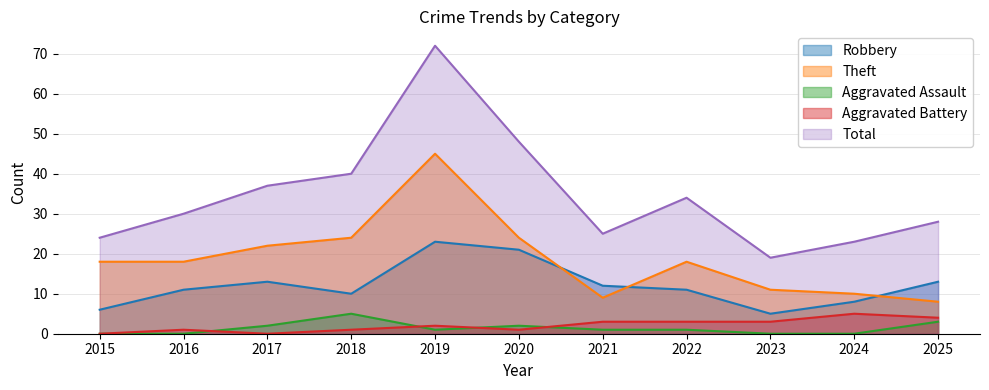

True or false: Total has more than 0 interior local peaks.

True